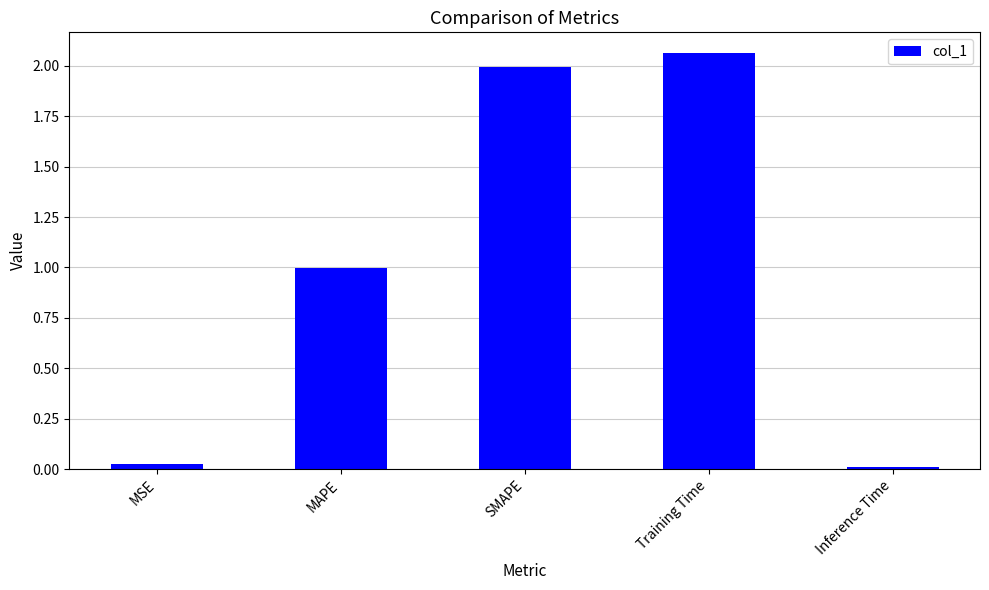

What is the sum of all values?

5.1